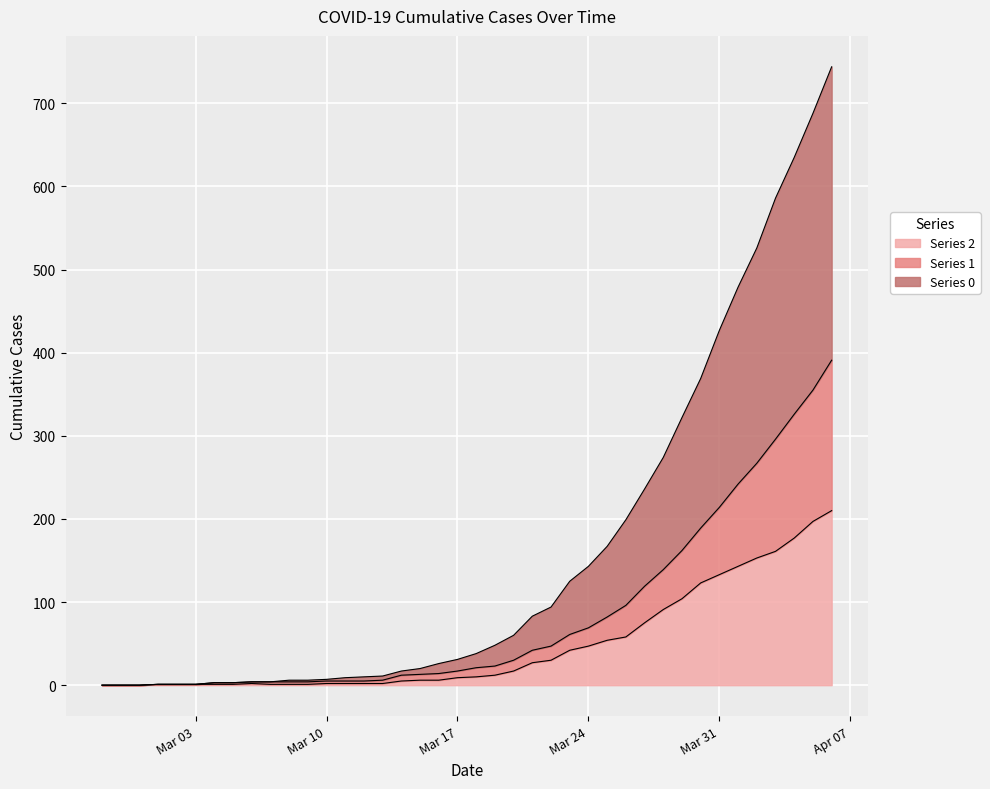

Count the number of categories in the chart.

40